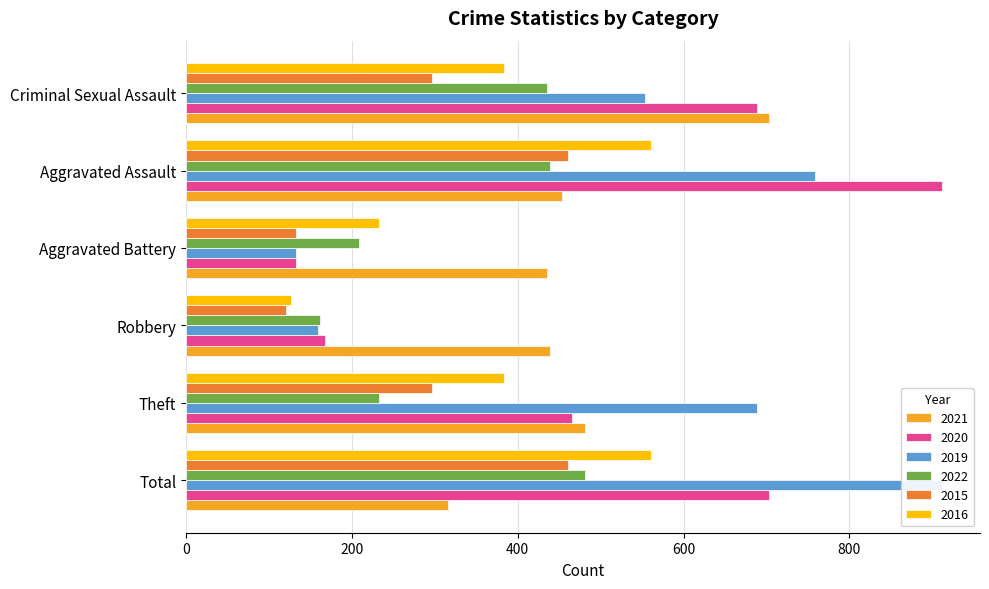

Reading right to left, extract all data points from this chart.

2021: Criminal Sexual Assault=703	Aggravated Assault=454	Aggravated Battery=435	Robbery=439	Theft=481	Total=316
2020: Criminal Sexual Assault=689	Aggravated Assault=912	Aggravated Battery=133	Robbery=167	Theft=465	Total=703
2019: Criminal Sexual Assault=554	Aggravated Assault=759	Aggravated Battery=133	Robbery=159	Theft=689	Total=912
2022: Criminal Sexual Assault=435	Aggravated Assault=439	Aggravated Battery=208	Robbery=162	Theft=233	Total=481
2015: Criminal Sexual Assault=297	Aggravated Assault=461	Aggravated Battery=133	Robbery=120	Theft=297	Total=461
2016: Criminal Sexual Assault=384	Aggravated Assault=561	Aggravated Battery=233	Robbery=127	Theft=384	Total=561